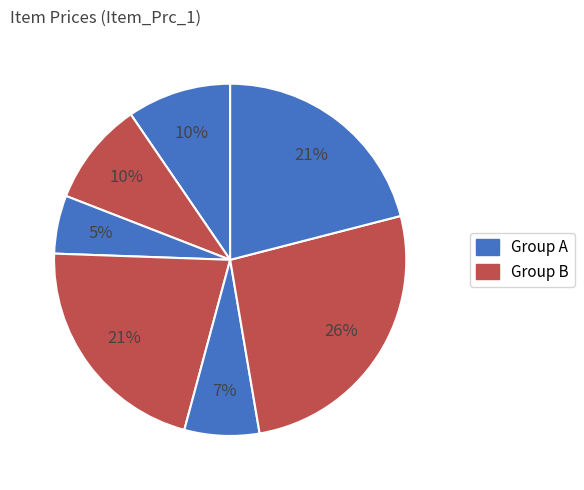

How many slices are in this pie chart?

7